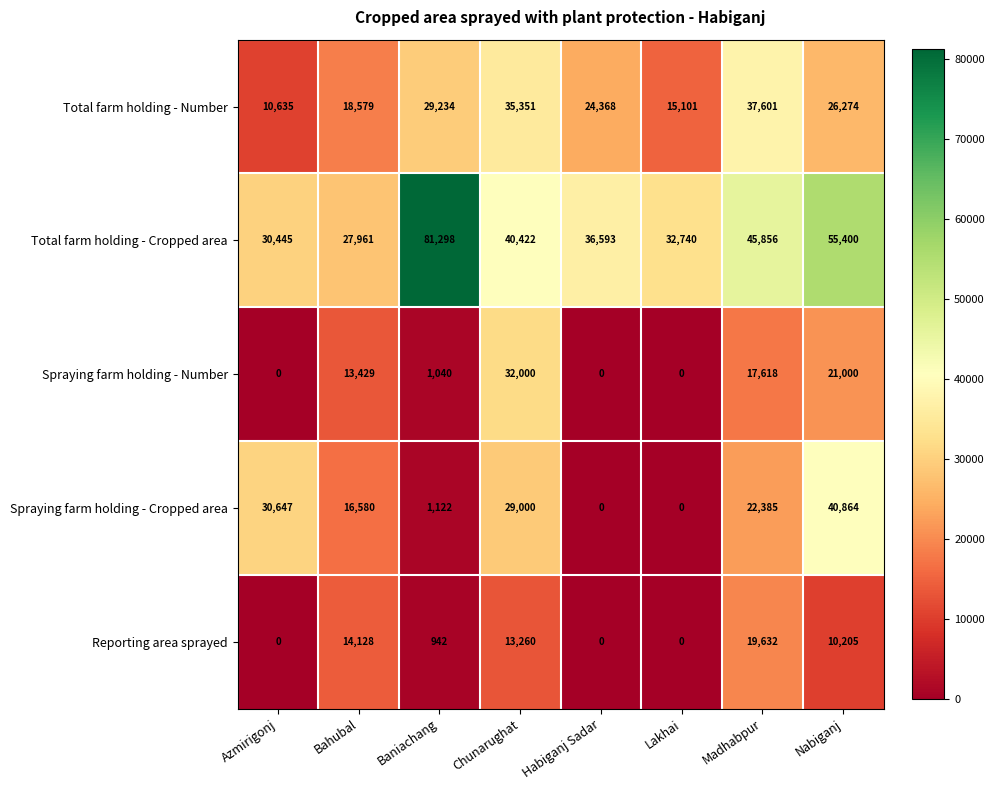

Where is Reporting area sprayed nearest to the value 9816?

Nabiganj